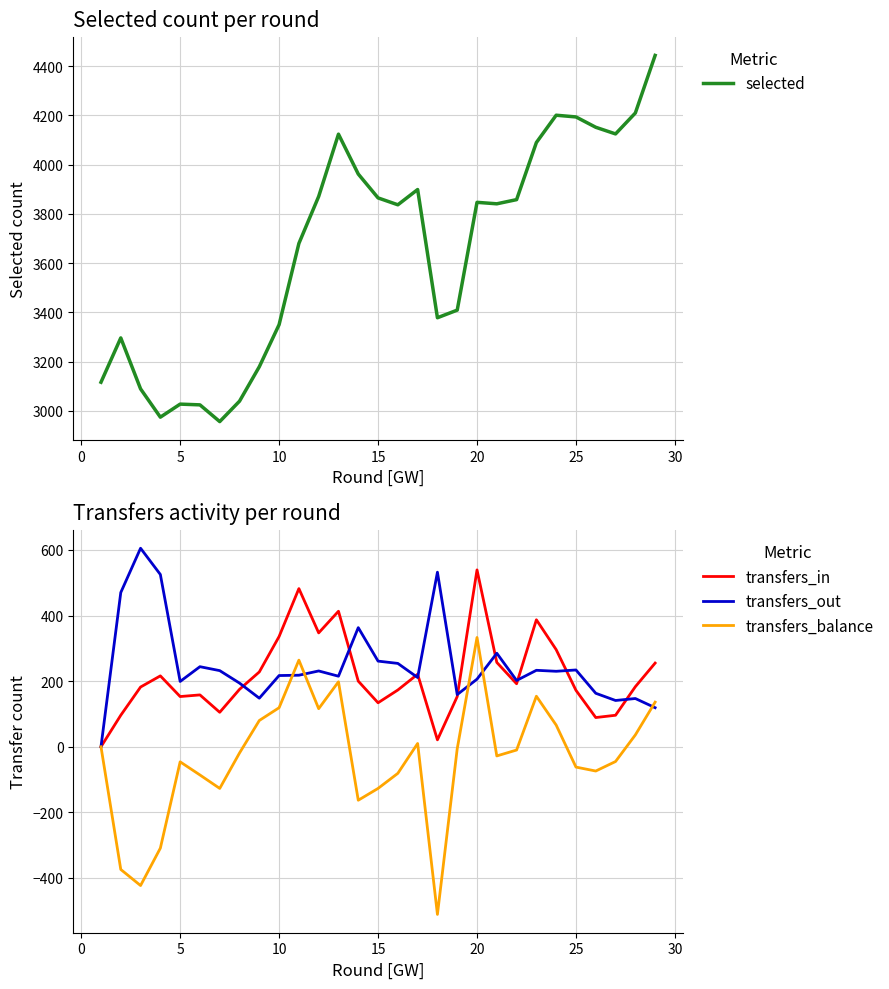

What is the highest value of the transfers_in series?

539